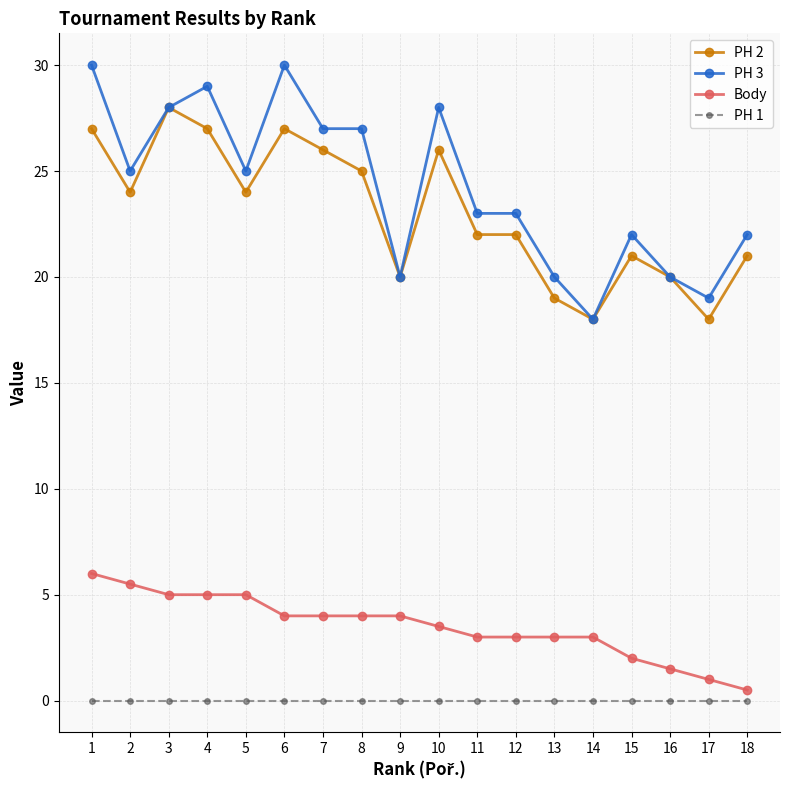

At 1, list the series in order from largest to smallest.

PH 3, PH 2, Body, PH 1